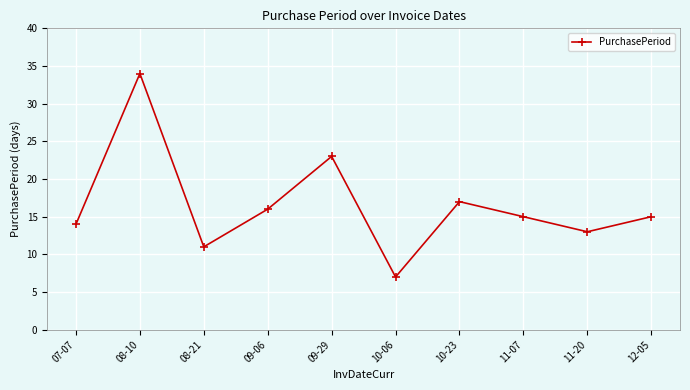

Which label corresponds to the smallest value in the chart?

10-06